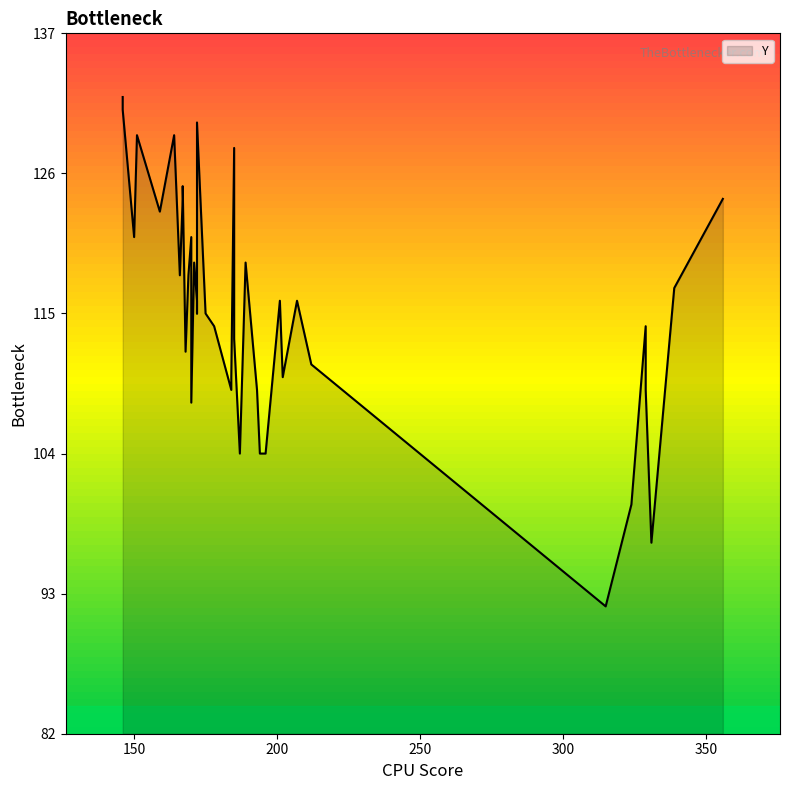

Between 1 and 27, which is larger?

27